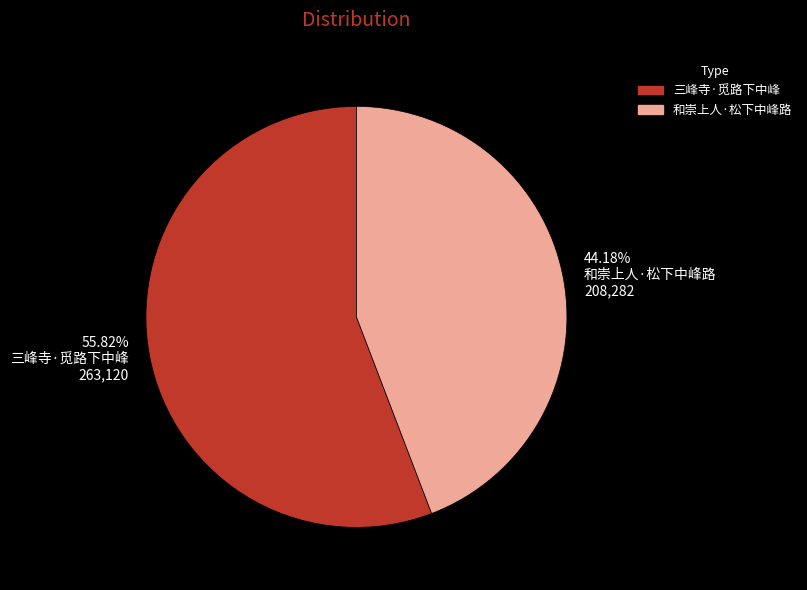

Which has a higher value, 44.18% 和崇上人·松下中峰路 208,282 or 55.82% 三峰寺·觅路下中峰 263,120?

55.82% 三峰寺·觅路下中峰 263,120